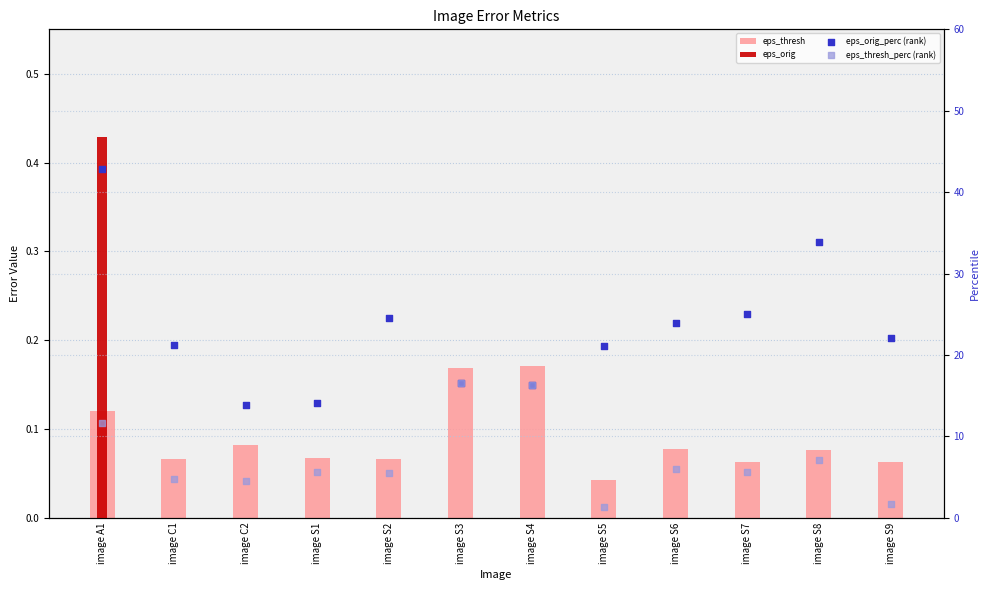

Which series reaches the maximum Y coordinate?

eps_orig_perc (rank)